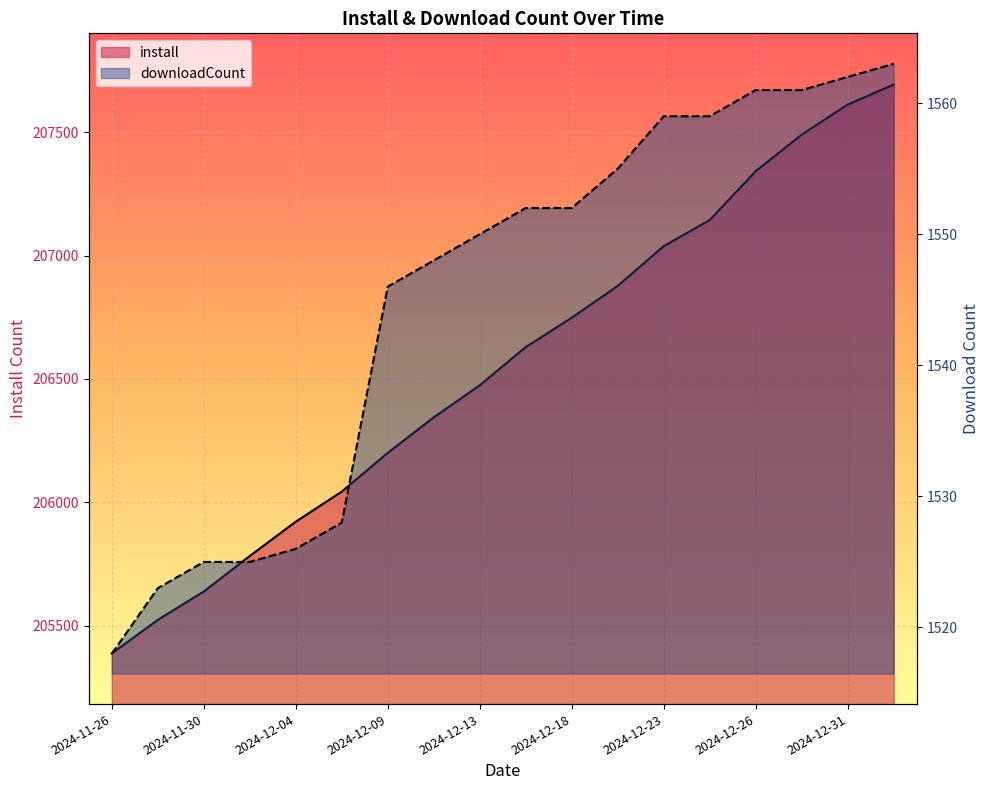

What is the greatest value displayed?

207693